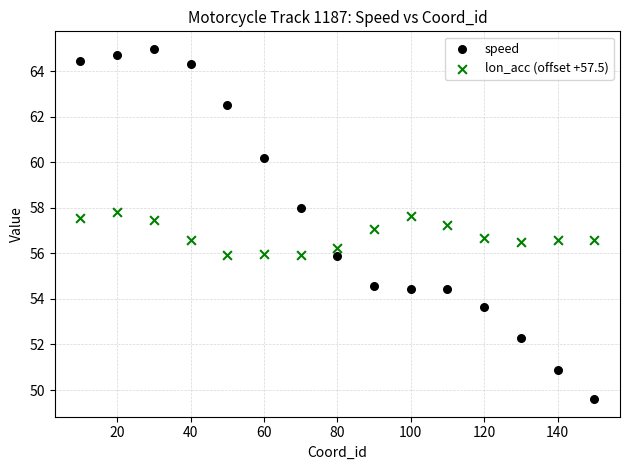

Which series reaches the minimum Y coordinate?

speed